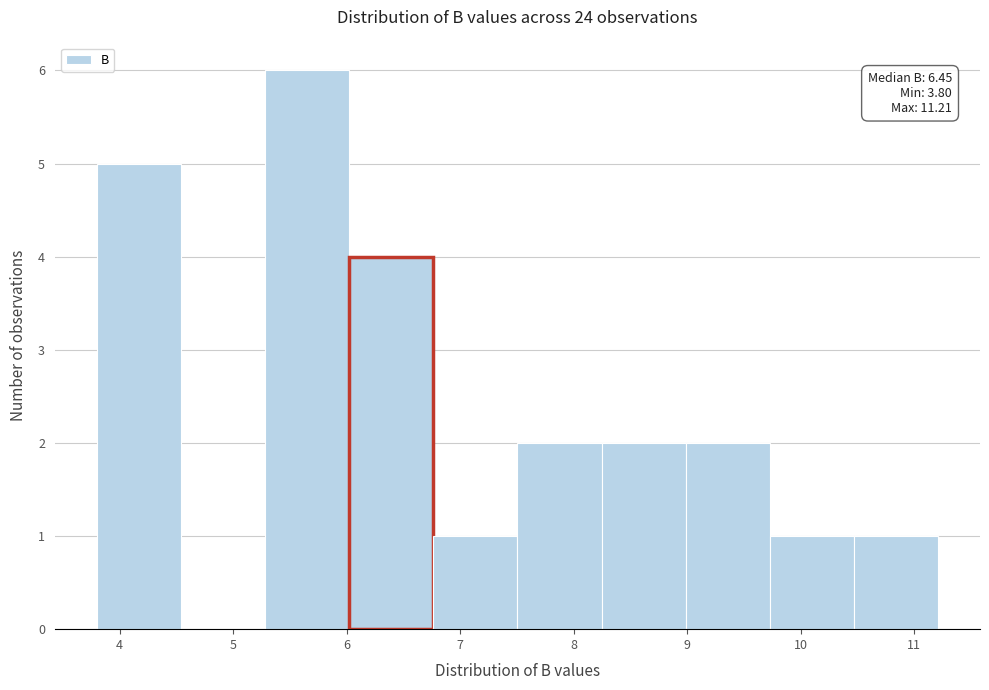

Over which range of the x-axis is the bar tallest?

5.3 to 6.0